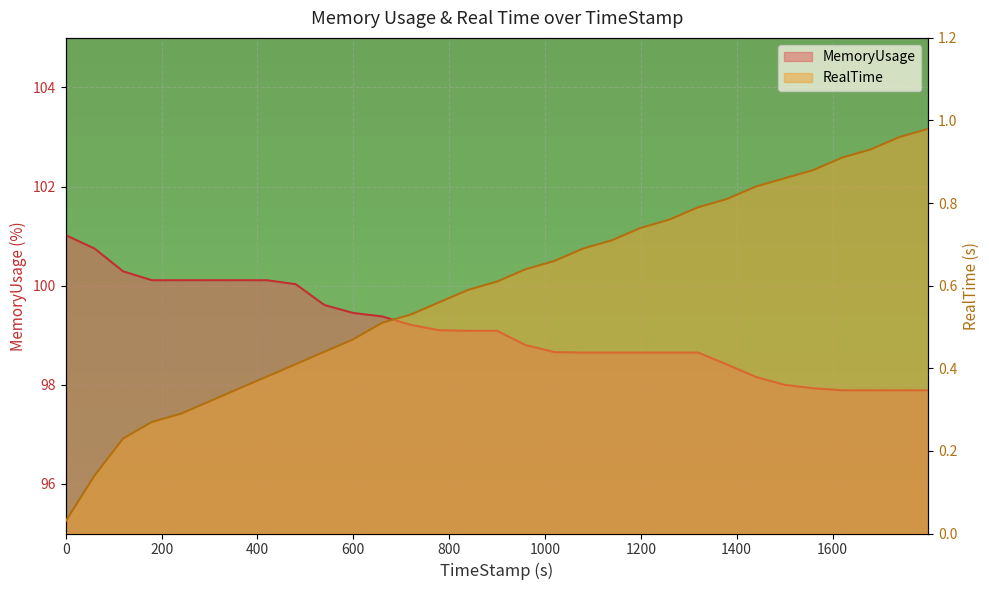

Read the MemoryUsage value at 1199.99.

98.7